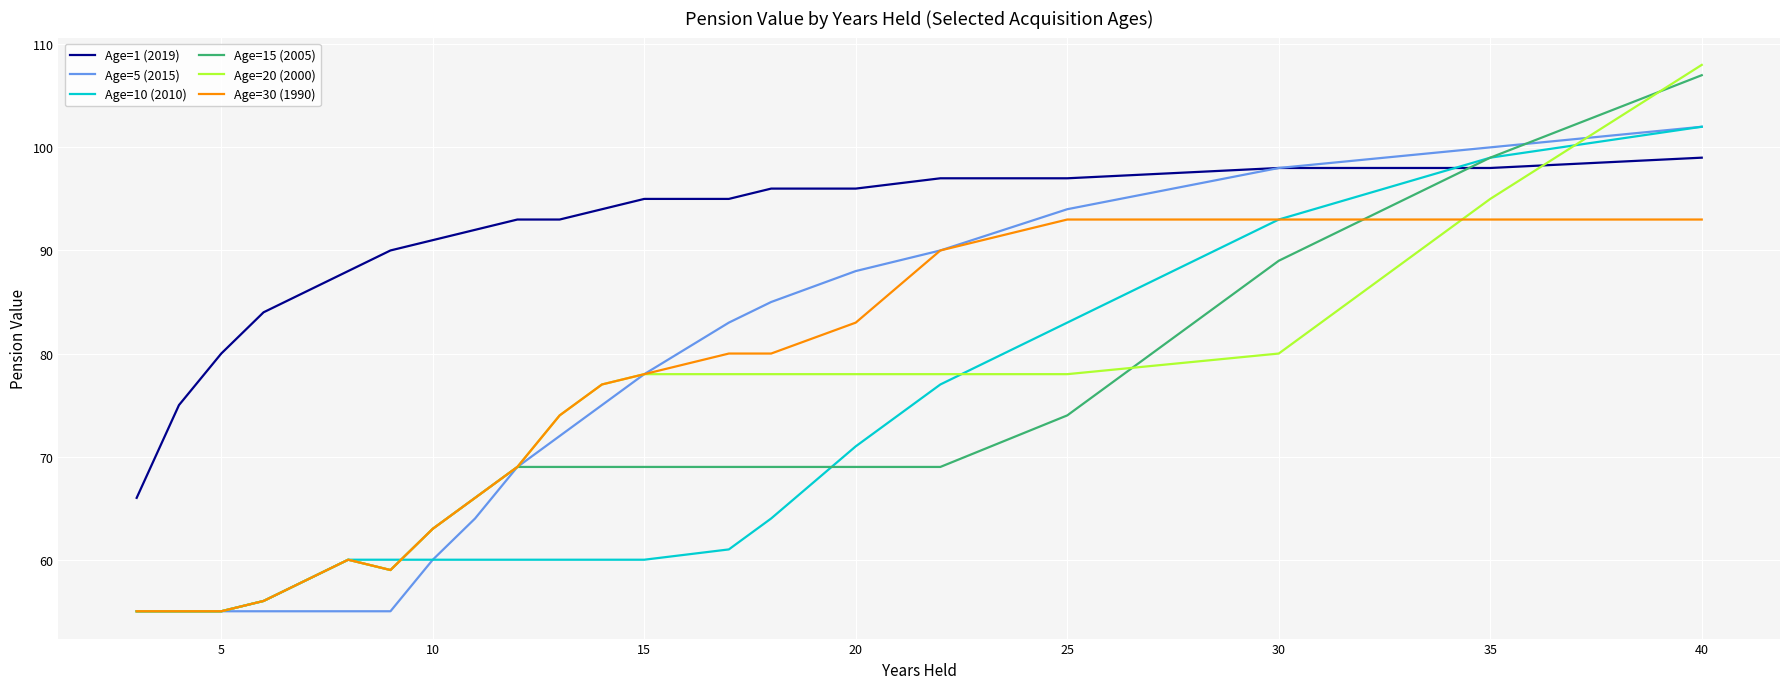

What is the maximum value for Age=30 (1990)?

93